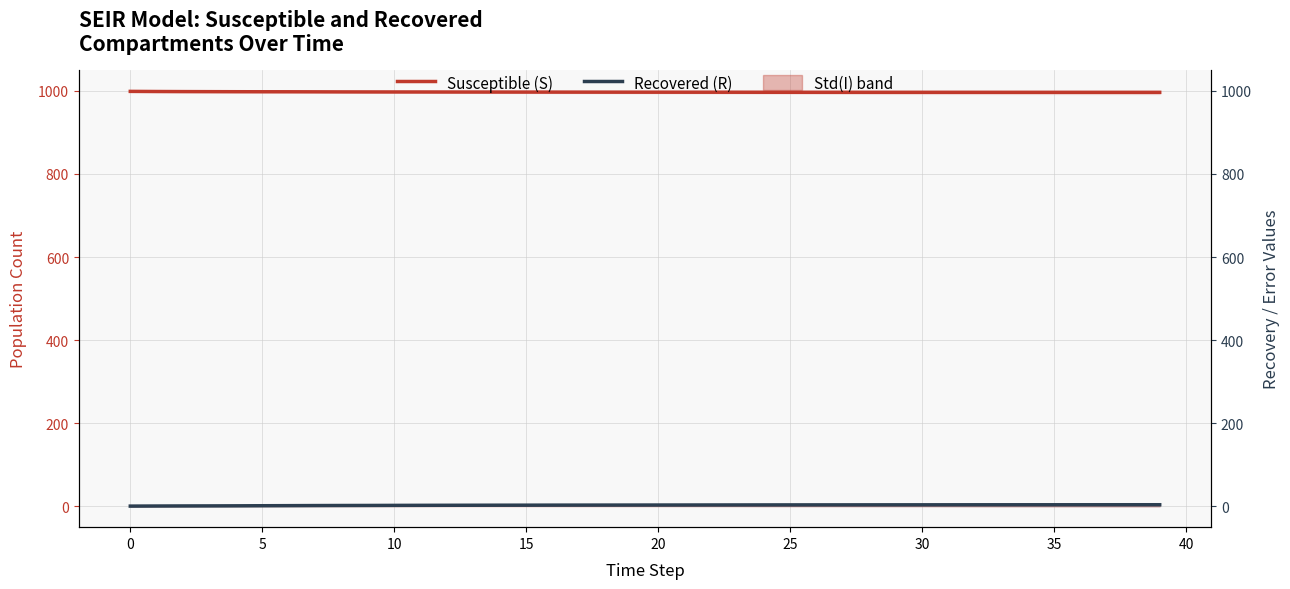

Where does the Susceptible (S) series first go above 997?

0